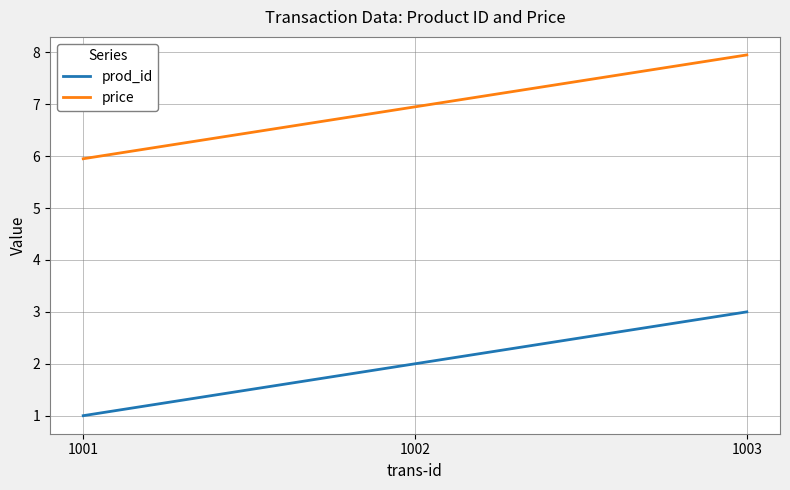

Is it true that price equals 8.0 at 1003?

True